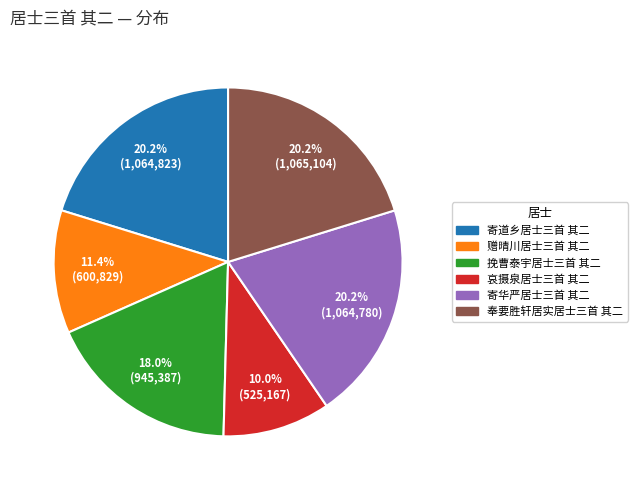

Which has a higher value, 挽曹泰宇居士三首 其二 or 奉要胜轩居实居士三首 其二?

奉要胜轩居实居士三首 其二